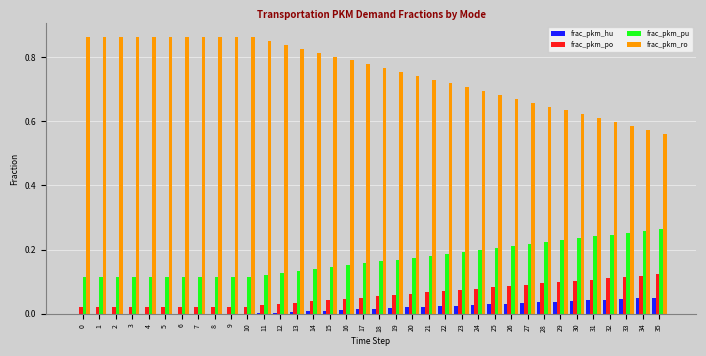

Between 24 and 31, which series saw the biggest shift?

frac_pkm_ro